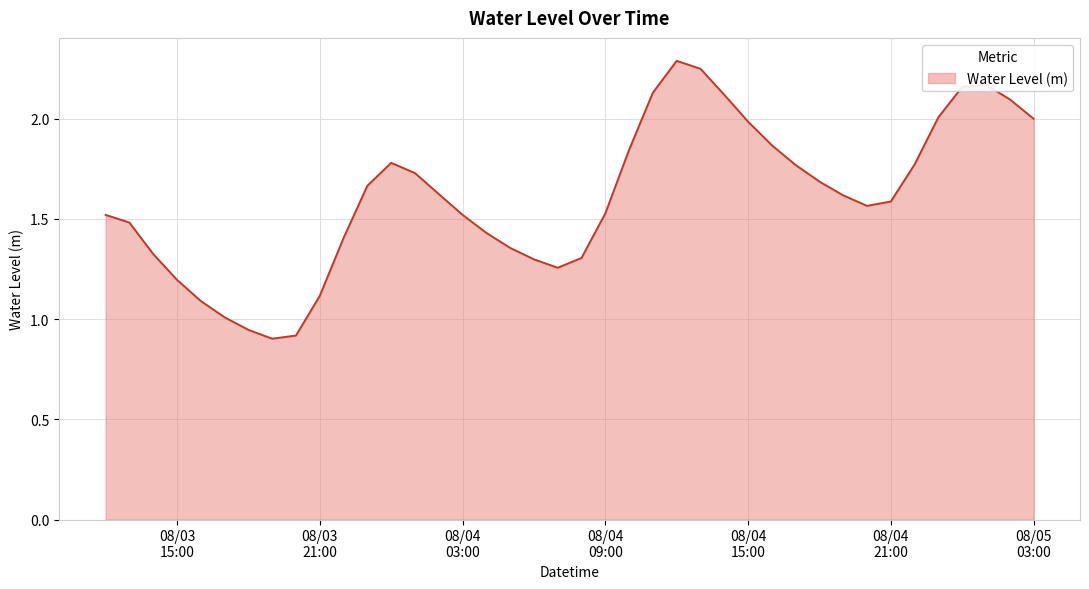

Does the chart have visible grid lines?

Yes